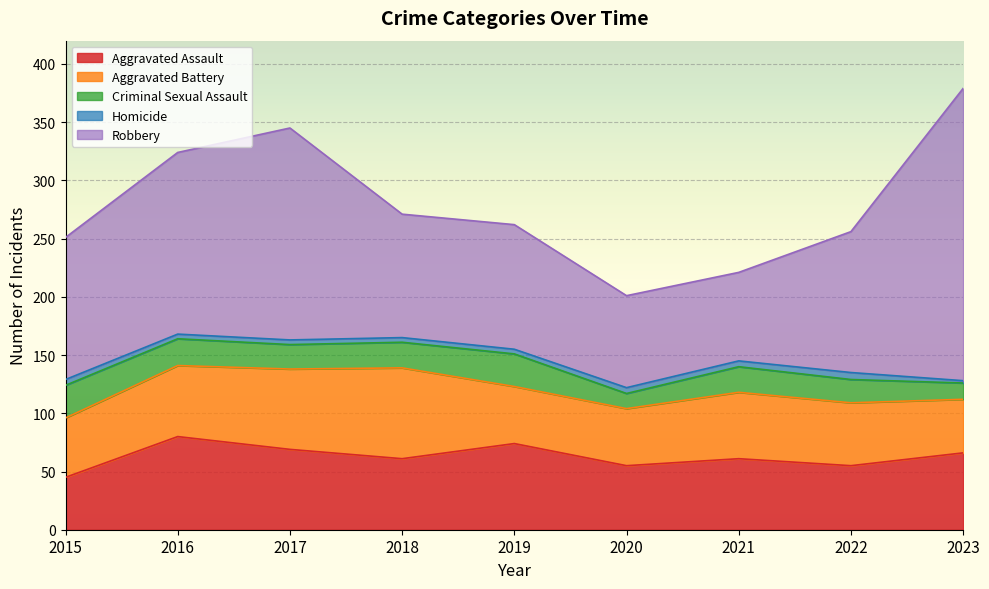

What is the average value of the Criminal Sexual Assault series?

21